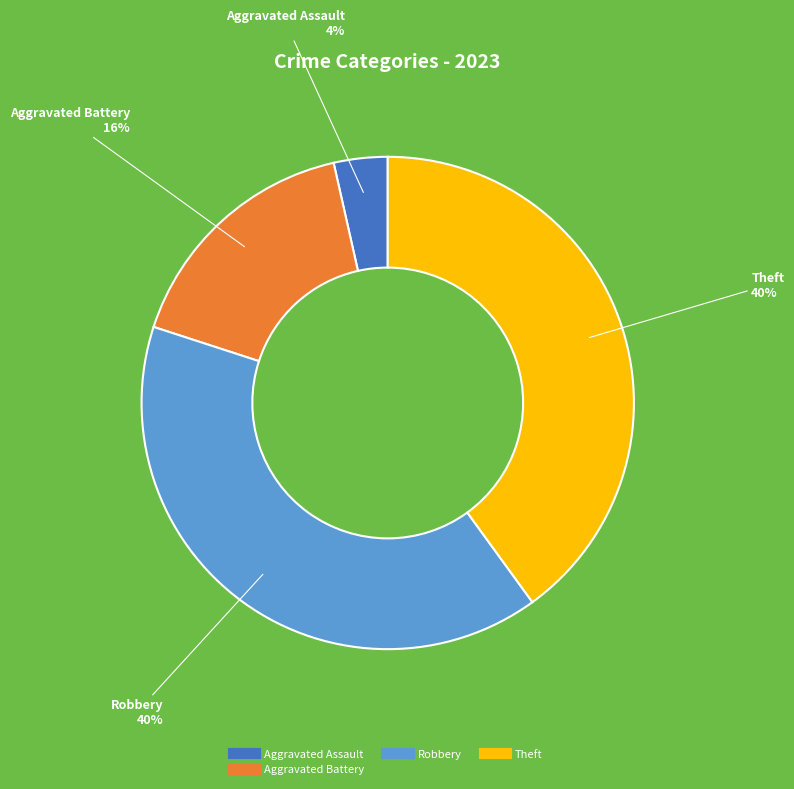

Is there any slice that represents more than half of the pie?

No